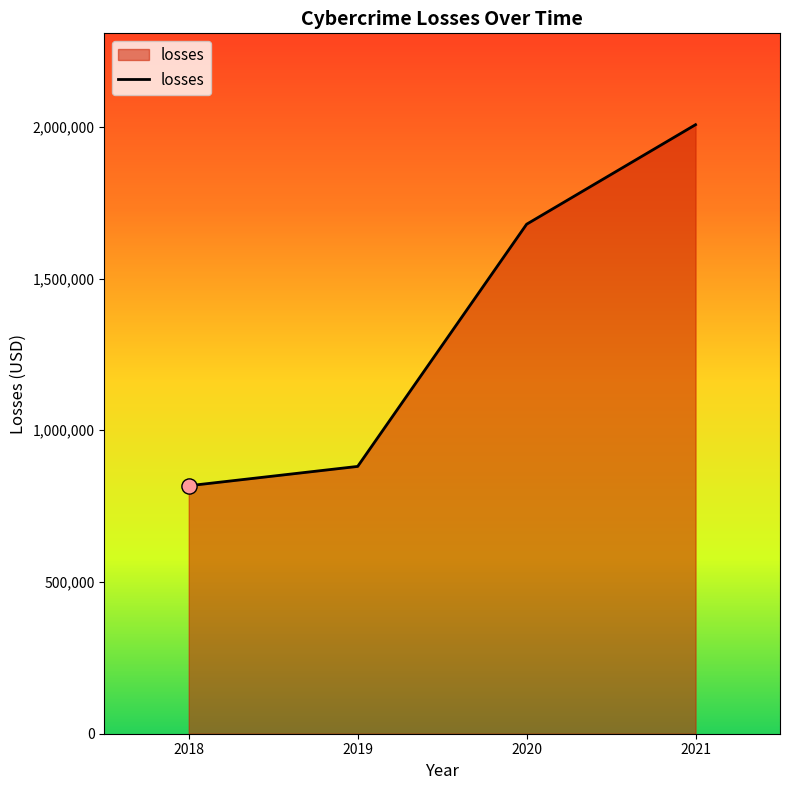

What is the change in value from 2018 to 2021?

+1189868